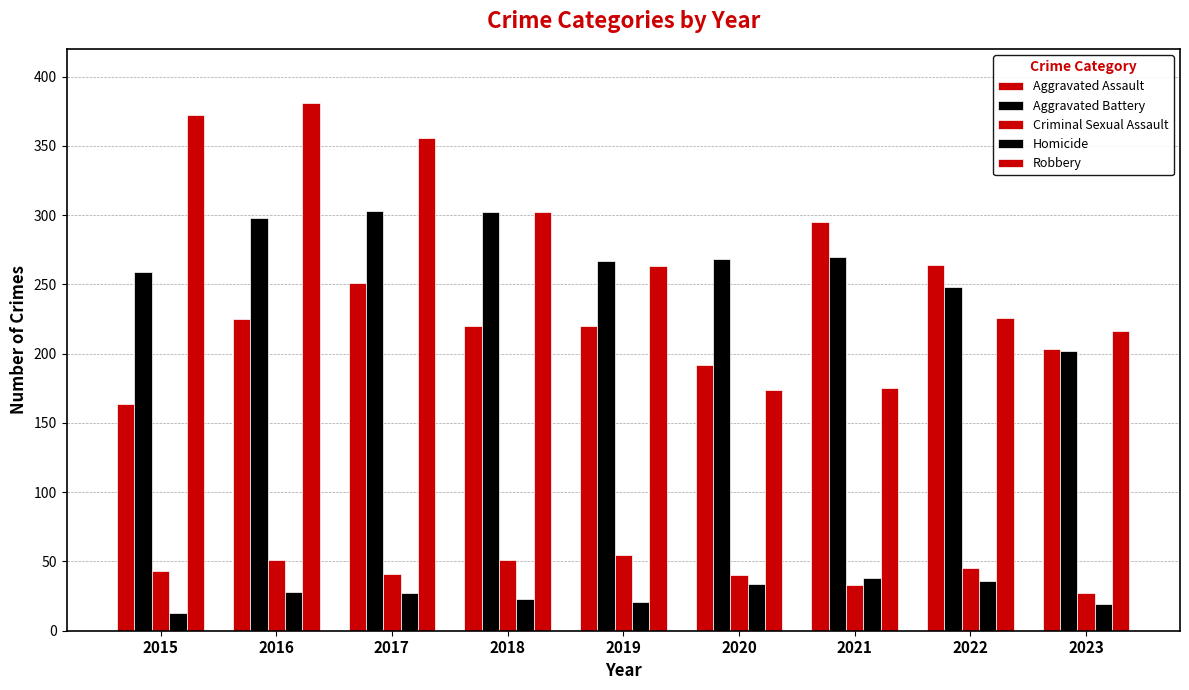

What is the value of the Robbery bar at the 1st from the left?

372